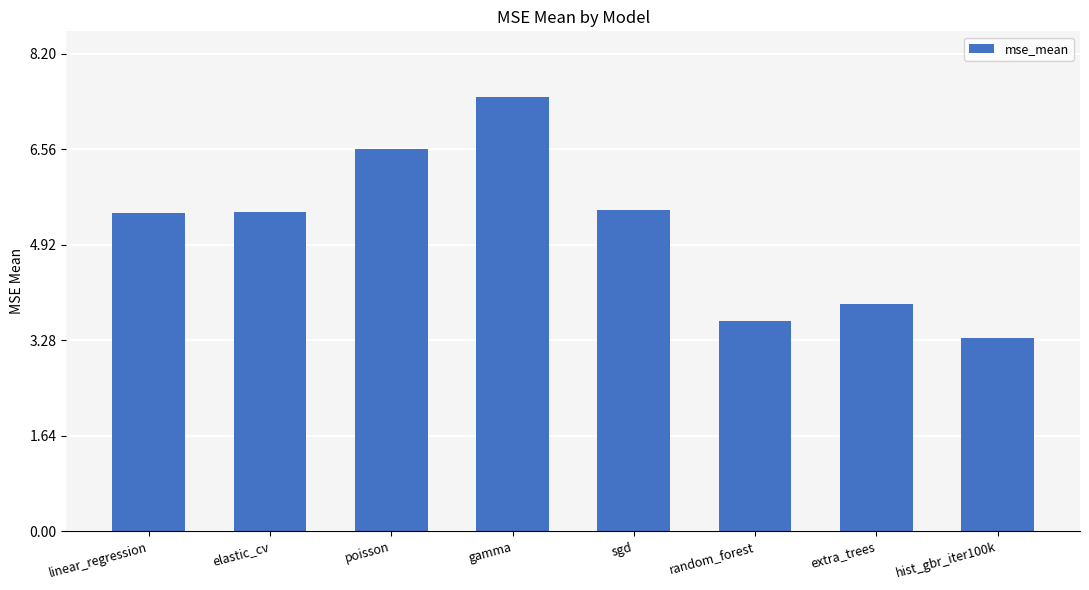

What is the sum of all values?

41.3